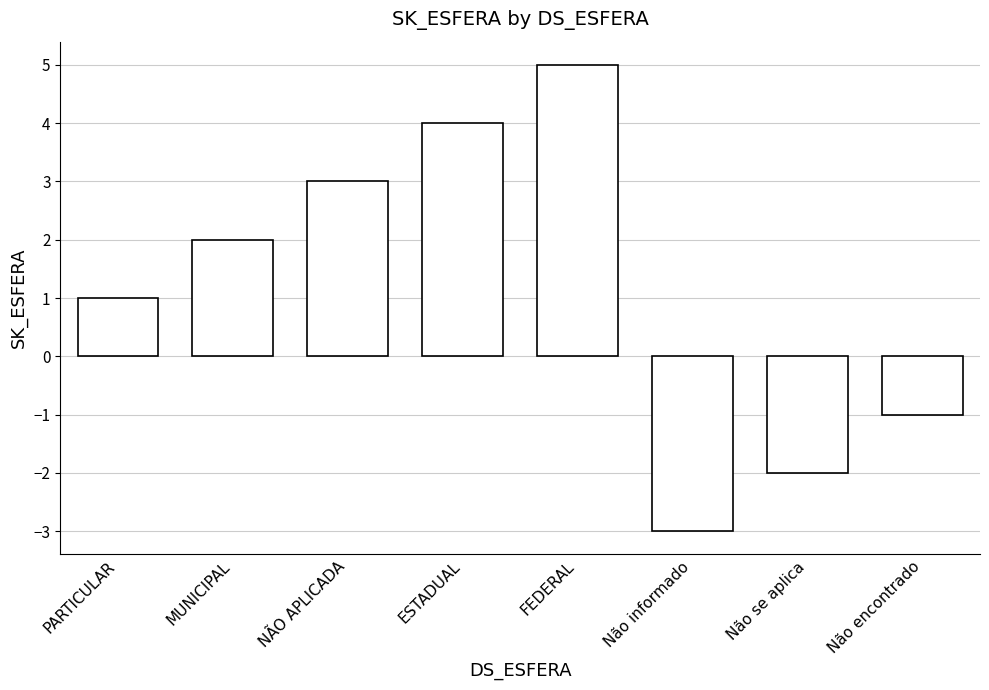

True or false: the data shows 1 at ESTADUAL.

False